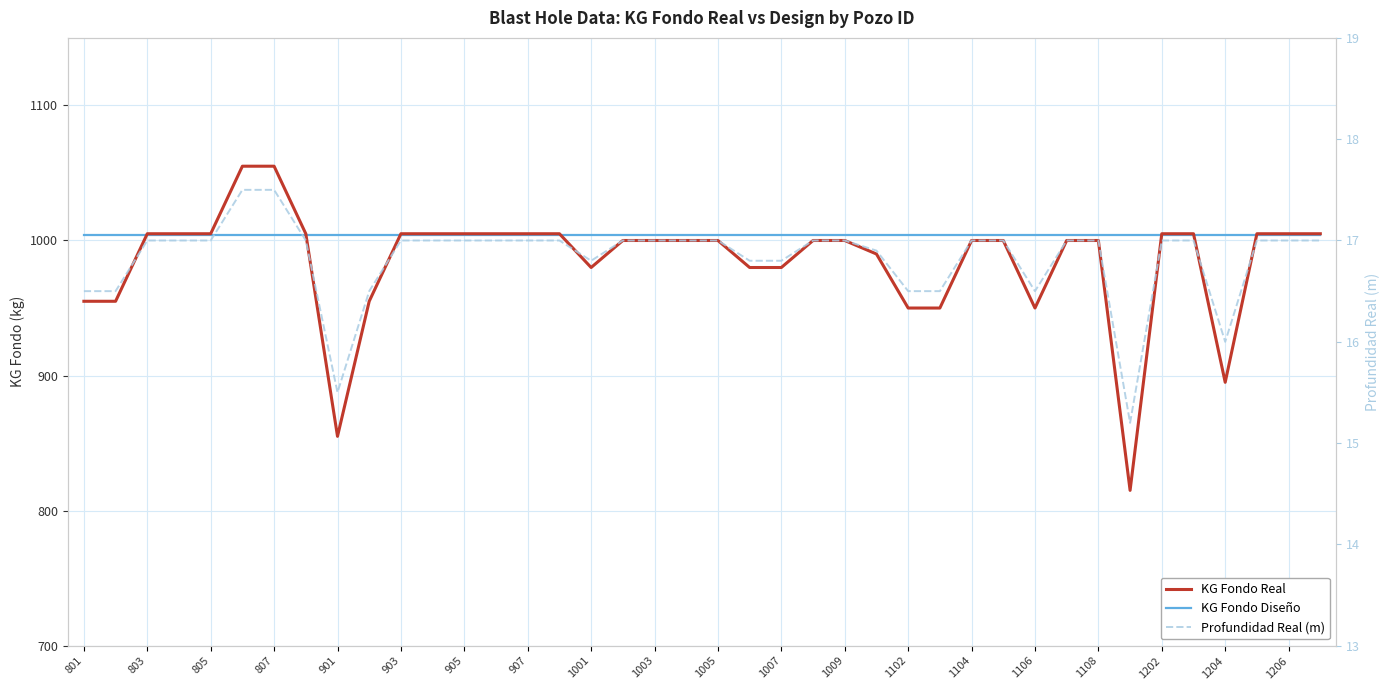

How many values in the KG Fondo Real series are below 1000?

13